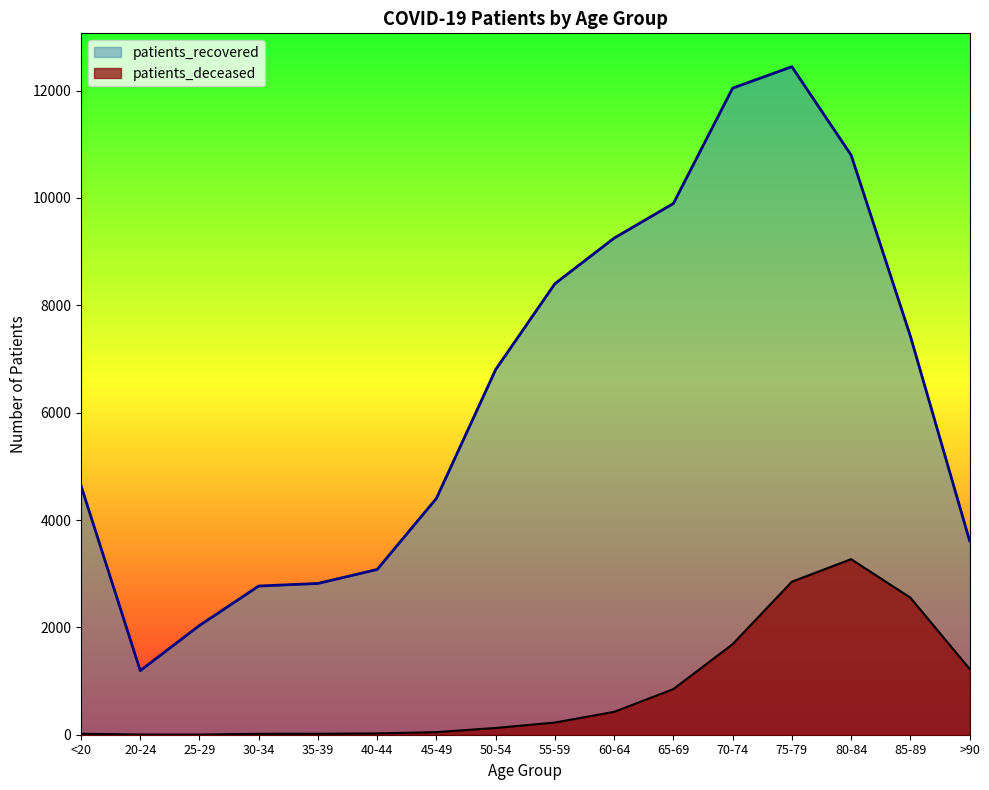

Which series has the largest range (max minus min)?

patients_recovered